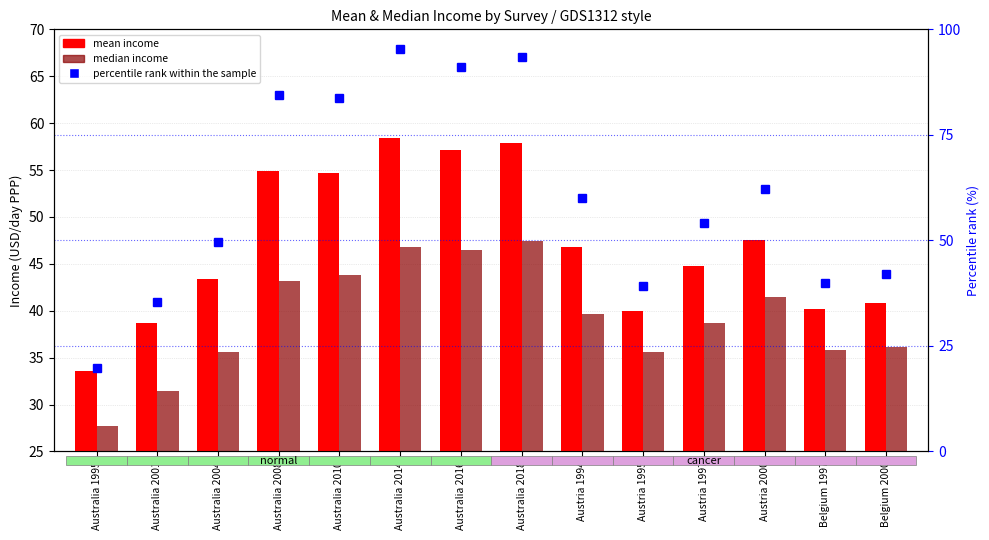

Which has a higher value, Australia 2008 or Australia 2018?

Australia 2018